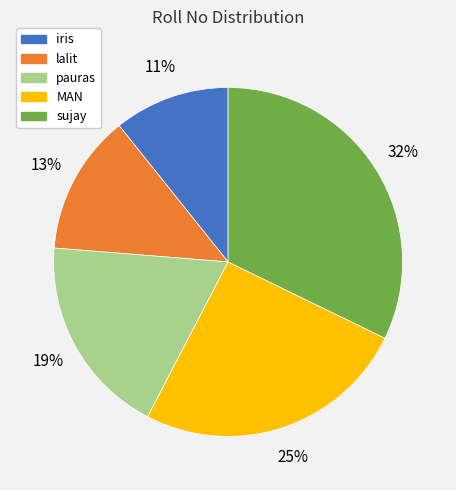

How many slices are in this pie chart?

5